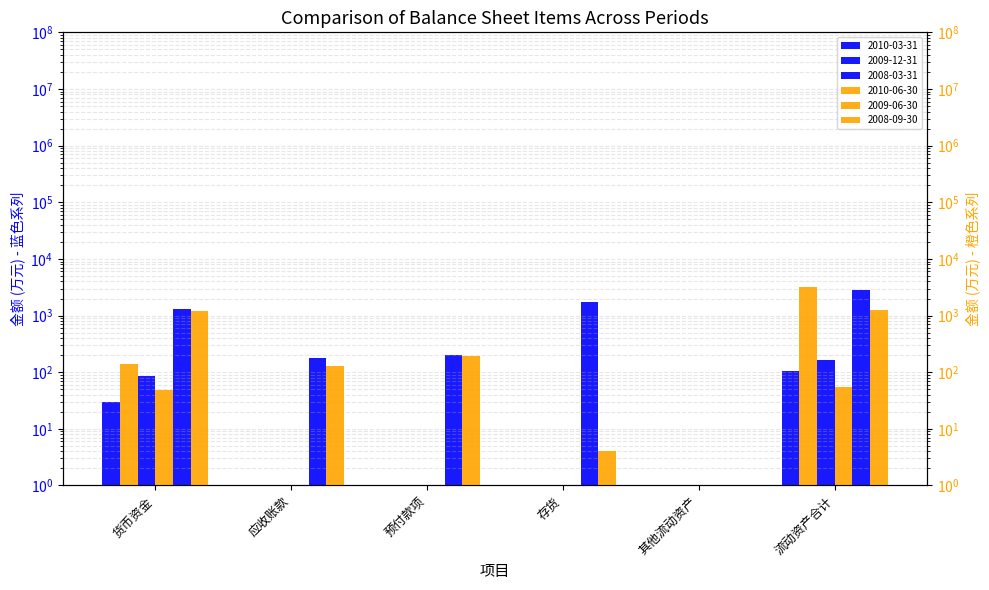

Reading left to right, list all the values displayed in this chart.

2010-03-31: 30	1	1	1	1	104
2010-06-30: 139	1	1	1	1	3240
2009-12-31: 86	1	1	1	1	162
2009-06-30: 48	1	1	1	1	54
2008-03-31: 1285	178	203	1703	1	2841
2008-09-30: 1221	131	192	4	1	1241